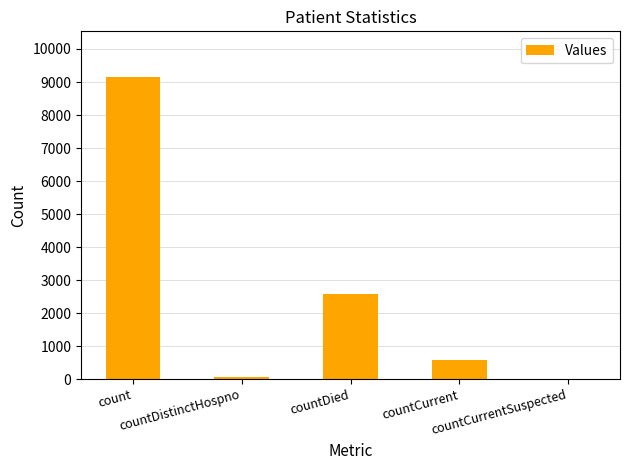

How many categories are shown in the chart?

5